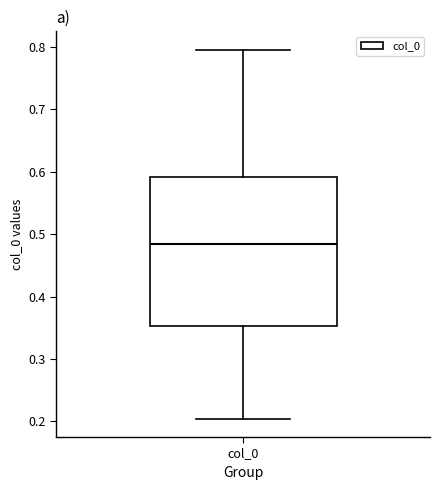

Read this box plot against the y-axis: the position of the median line, the range covered by the box, and the ends of both whiskers. The values are not printed on the chart, so give them approximately, as read against the axis.

median 0.48, box 0.35 to 0.59, whiskers 0.20 to 0.80